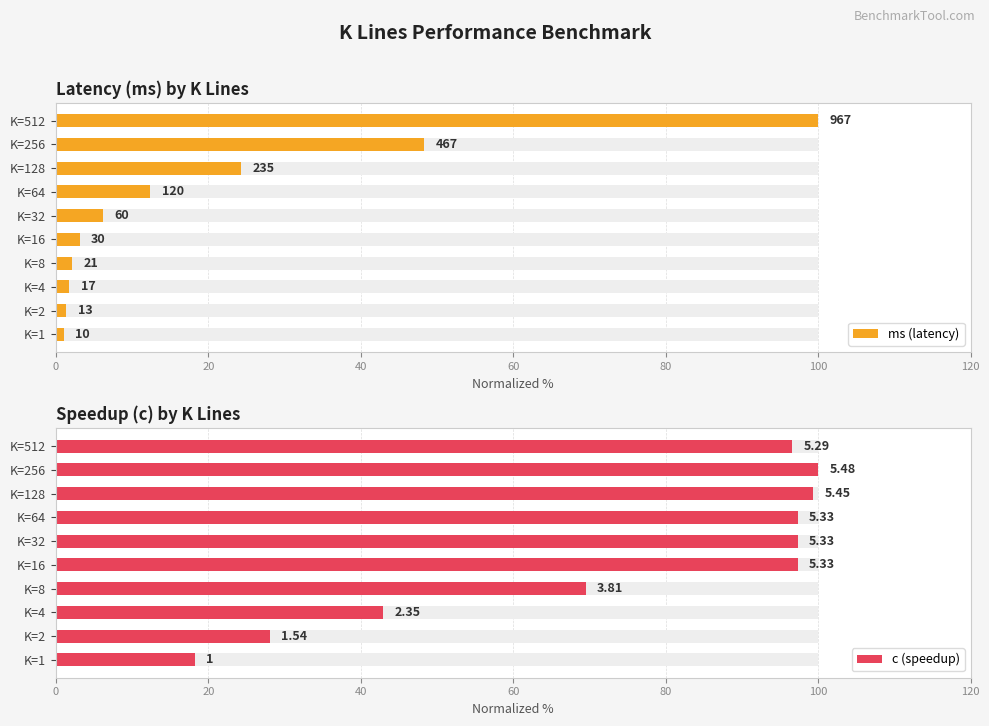

Rank the series by their average value, from lowest to highest.

ms (latency), c (speedup)